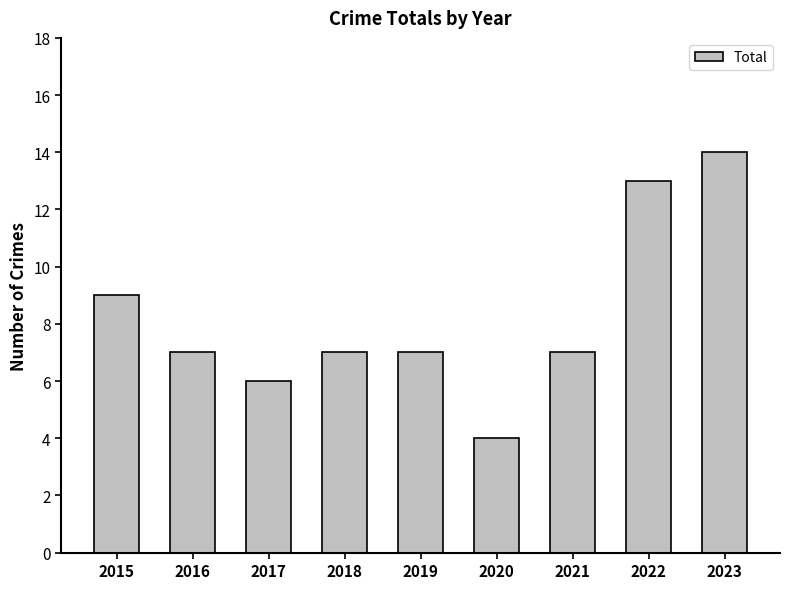

Which has a higher value, 2020 or 2017?

2017